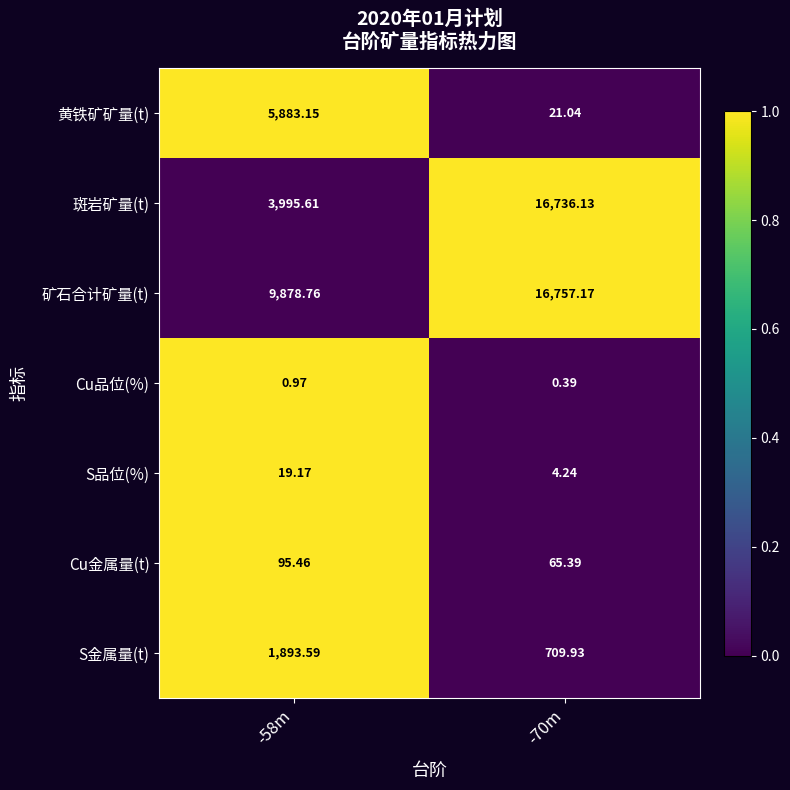

Which series has the largest range (max minus min)?

斑岩矿量(t)